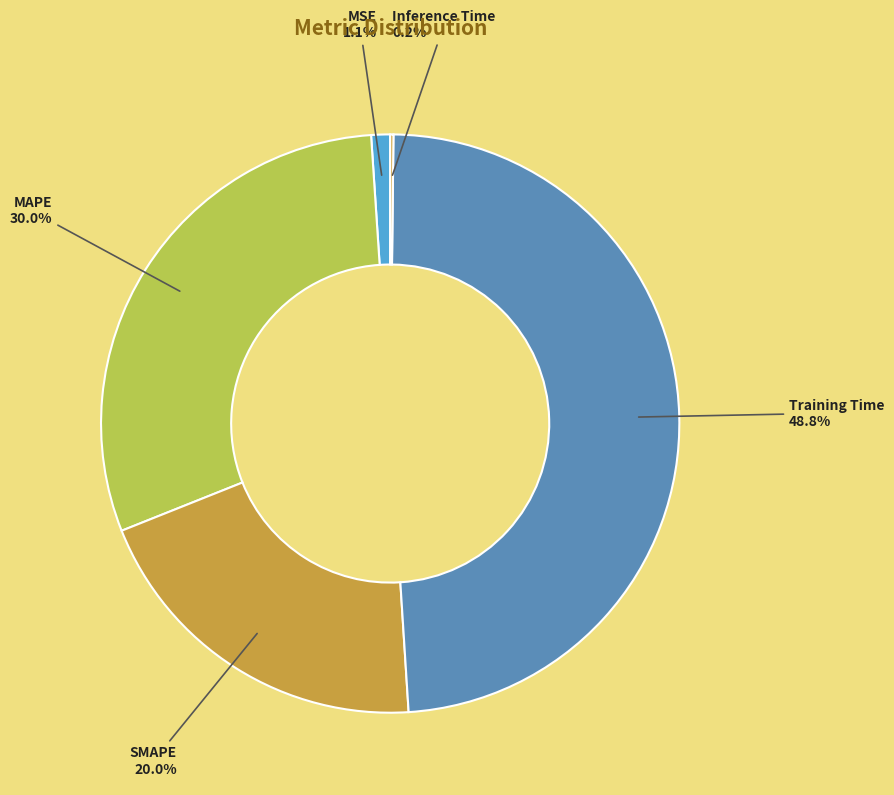

To the nearest percent, what is the average slice percentage?

20%